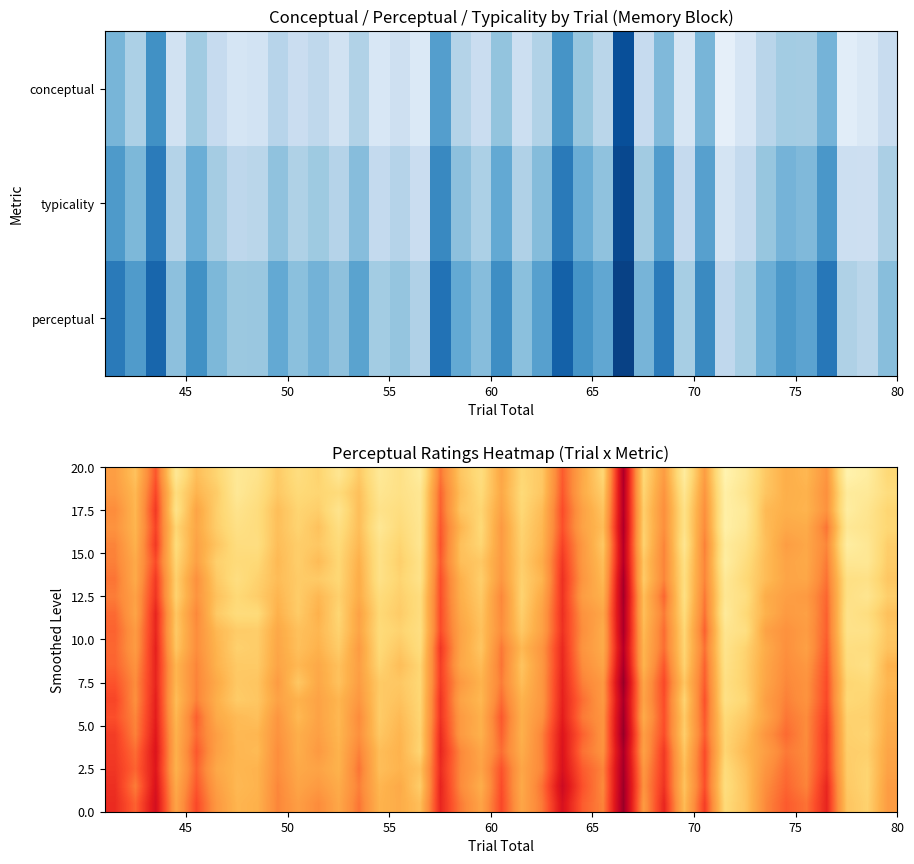

Reading left to right, extract all data points from this chart.

row_0: 55.9	67.4	39.0	83.8	66.1	73.8	84.5	81.2	70.2	77.7	73.0	82.9	69.8	84.8	79.8	86.7	45.3	68.8	77.6	58.5	74.6	69.5	40.1	59.6	74.7	9.7	75.1	54.9	86.5	55.4	91.6	84.0	69.5	61.1	64.2	52.7	91.1	87.4	75.3
row_1: 54.4	64.6	35.8	77.7	63.2	70.8	84.6	79.2	69.7	75.7	73.9	76.5	67.0	82.9	79.9	83.6	41.9	66.7	76.1	59.5	75.7	69.0	39.1	60.3	71.3	10.6	73.7	52.4	82.8	53.0	89.4	81.9	68.8	61.6	62.7	51.2	86.4	85.2	77.4
row_2: 50.0	64.1	32.6	80.6	57.9	71.8	81.6	77.4	66.4	73.7	71.5	81.8	66.3	80.8	78.0	83.4	41.2	68.7	73.9	57.4	75.0	65.7	37.1	56.9	68.2	11.0	71.8	50.7	80.1	51.0	89.0	84.9	65.1	61.8	63.3	51.9	87.7	82.8	73.9
row_3: 52.1	63.6	35.0	74.2	58.8	71.5	79.6	77.3	66.8	73.4	67.6	78.6	66.3	84.0	76.3	82.8	39.5	63.5	75.4	54.4	73.4	64.4	37.8	57.6	65.9	10.0	72.5	50.9	80.1	49.9	89.6	83.6	65.8	59.5	60.5	44.9	84.5	81.8	74.6
row_4: 48.2	62.3	32.5	76.9	57.2	68.5	77.6	78.1	66.2	71.4	69.4	75.9	64.4	80.8	73.5	83.0	38.4	67.0	74.0	54.9	72.6	63.5	34.8	54.3	69.5	11.4	72.9	48.1	82.7	47.2	86.6	80.5	66.7	55.6	59.0	48.5	87.8	84.0	71.5
row_5: 47.5	59.8	36.8	74.3	56.6	72.2	76.1	75.3	64.8	71.6	65.6	74.6	62.0	80.2	71.7	80.4	40.2	66.3	69.6	54.6	71.6	60.8	32.2	54.3	66.3	11.6	69.3	47.8	79.3	48.1	87.8	77.8	65.5	57.8	59.6	46.3	83.9	83.9	70.8
row_6: 45.1	60.1	32.6	72.2	51.3	70.1	78.1	72.8	65.7	70.5	70.3	74.7	60.8	80.1	73.4	80.7	37.6	62.2	71.7	53.6	72.5	63.5	30.4	53.0	64.8	8.5	70.4	48.1	78.0	48.1	84.7	75.6	65.8	58.1	58.8	44.6	79.2	79.9	69.3
row_7: 46.8	57.0	31.5	73.0	52.5	67.6	75.3	71.4	63.6	71.0	64.3	72.3	60.8	76.8	71.9	77.4	37.4	61.5	70.1	48.8	73.3	59.8	30.8	55.6	62.2	7.9	66.3	42.2	78.9	45.7	83.5	78.5	60.9	56.3	54.6	42.3	79.5	82.6	71.6
row_8: 43.1	58.0	27.7	69.1	48.9	70.1	76.8	76.3	62.1	70.6	62.4	74.3	57.1	75.1	70.7	77.5	37.0	59.8	68.6	49.6	71.8	57.3	30.1	52.0	58.5	9.1	66.6	46.0	76.5	44.3	85.9	75.6	62.4	54.5	56.6	41.2	80.9	77.9	67.2
row_9: 41.7	54.7	28.0	70.0	50.4	64.7	70.8	71.2	59.4	67.1	64.0	72.9	58.0	76.1	73.0	78.4	37.1	57.7	67.4	50.6	69.7	57.0	30.7	50.8	60.5	9.0	64.9	43.4	74.5	41.2	82.6	78.7	57.3	51.7	55.3	41.1	80.7	80.4	69.0
row_10: 42.4	54.9	26.5	68.9	50.5	63.2	72.4	71.0	58.6	66.9	62.6	70.9	54.9	75.5	69.6	77.4	32.1	58.1	68.8	45.8	64.6	53.1	28.6	52.7	60.1	11.8	63.6	43.6	73.9	44.3	81.4	73.2	60.4	51.1	56.6	39.7	78.5	77.6	67.9
row_11: 41.8	52.1	27.3	63.7	48.2	62.7	70.0	70.3	58.0	64.5	59.6	67.2	56.1	73.8	66.3	74.1	34.0	59.2	65.5	45.1	68.2	53.9	28.3	50.2	58.1	9.1	63.4	39.2	73.0	41.5	80.5	72.4	58.9	50.0	53.8	38.1	77.2	79.5	62.7
row_12: 38.6	50.2	27.5	64.0	48.0	59.8	69.7	68.6	55.0	69.4	58.9	67.5	55.5	70.0	69.3	74.7	33.5	54.3	62.9	46.7	66.2	53.3	27.1	47.5	54.1	5.4	58.6	36.1	69.0	40.4	79.1	72.1	58.4	48.8	52.3	36.8	74.1	75.6	64.1
row_13: 35.5	51.0	26.2	66.1	47.5	61.8	70.7	69.0	57.2	62.6	57.5	63.7	53.5	70.4	67.7	74.4	31.3	57.8	64.3	43.6	62.9	53.6	26.5	44.0	54.4	8.8	57.5	37.0	73.4	38.0	79.7	74.1	56.1	47.4	52.0	36.2	75.1	73.7	61.9
row_14: 37.6	48.7	25.7	64.1	41.1	60.1	65.3	67.0	53.0	64.8	57.4	64.5	49.8	70.7	65.0	73.9	31.4	54.6	62.0	39.6	61.5	51.8	25.5	46.4	52.5	6.7	60.2	37.4	70.4	39.4	75.9	70.0	57.9	45.5	49.9	33.9	72.9	72.5	61.3
row_15: 33.6	47.8	24.3	62.3	43.1	56.1	64.8	64.0	52.2	61.4	56.3	63.8	51.2	69.3	63.5	72.9	29.0	54.7	62.3	41.2	62.0	47.8	23.1	41.5	52.5	5.1	55.9	36.9	71.6	40.3	74.3	67.1	52.7	43.1	50.0	32.1	72.2	73.7	59.9
row_16: 32.9	43.7	22.8	62.0	39.5	56.7	64.0	65.3	50.3	61.3	54.3	62.9	47.7	66.1	62.8	73.9	27.9	49.0	58.6	43.8	60.8	47.8	22.3	44.5	51.8	8.6	56.8	32.5	68.6	36.9	73.9	64.7	55.7	46.1	49.6	32.3	71.5	72.1	58.3
row_17: 31.9	41.9	23.7	62.5	41.5	59.4	64.0	62.9	50.5	59.5	57.6	62.7	45.0	66.4	63.2	67.5	29.4	49.4	57.5	38.3	58.5	48.2	21.6	40.3	48.2	7.6	53.6	32.2	66.2	37.0	76.6	67.2	52.9	43.7	49.1	31.5	70.8	73.7	57.3
row_18: 30.3	46.7	21.7	59.8	39.3	56.4	64.6	63.0	48.6	58.2	54.5	60.4	47.3	63.8	59.9	71.2	27.3	49.7	61.2	37.0	59.8	44.5	18.1	38.2	49.5	6.3	52.2	31.0	67.7	37.5	77.8	68.2	50.5	42.1	48.2	28.0	69.9	73.8	55.5
row_19: 29.2	41.6	20.2	57.8	36.3	54.0	63.5	62.3	48.3	56.0	49.9	59.1	45.2	62.9	60.5	66.5	27.9	46.4	57.8	36.0	58.6	46.1	21.1	40.5	48.2	5.6	54.6	27.7	65.7	33.8	76.1	68.4	49.1	40.0	44.6	27.6	68.5	72.7	55.3